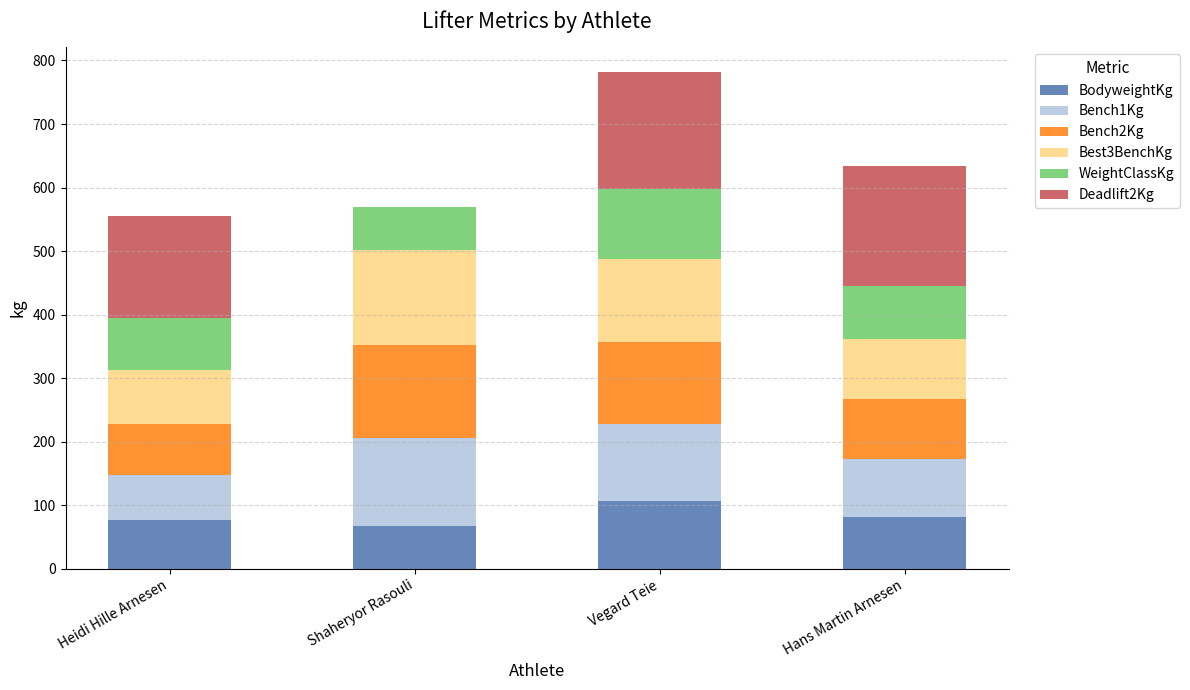

At which label does BodyweightKg reach its peak?

Vegard Teie